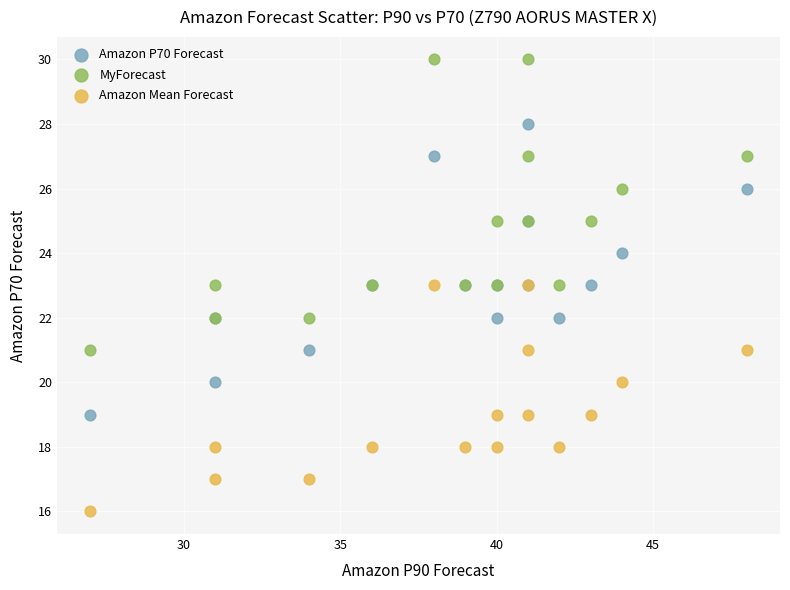

Which series contains the highest Y value?

MyForecast